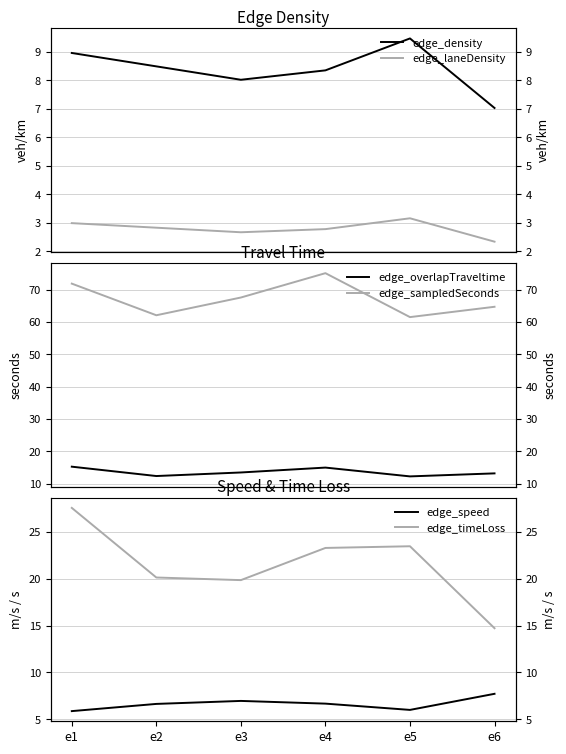

True or false: edge_overlapTraveltime and edge_speed cross at least once.

False